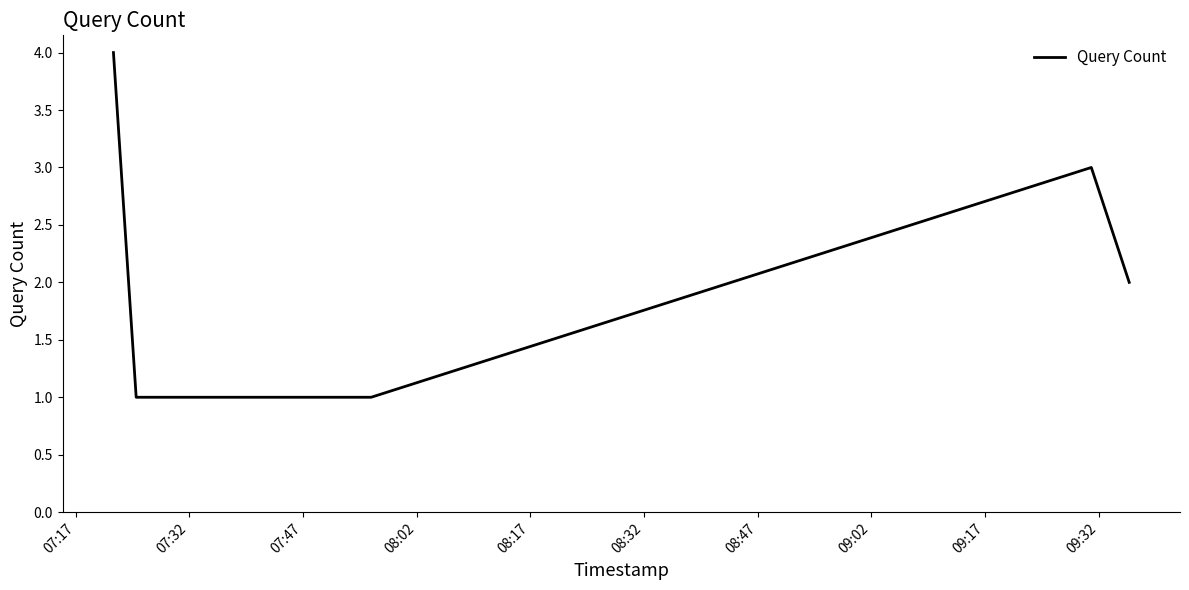

What is the sum of all values?

14